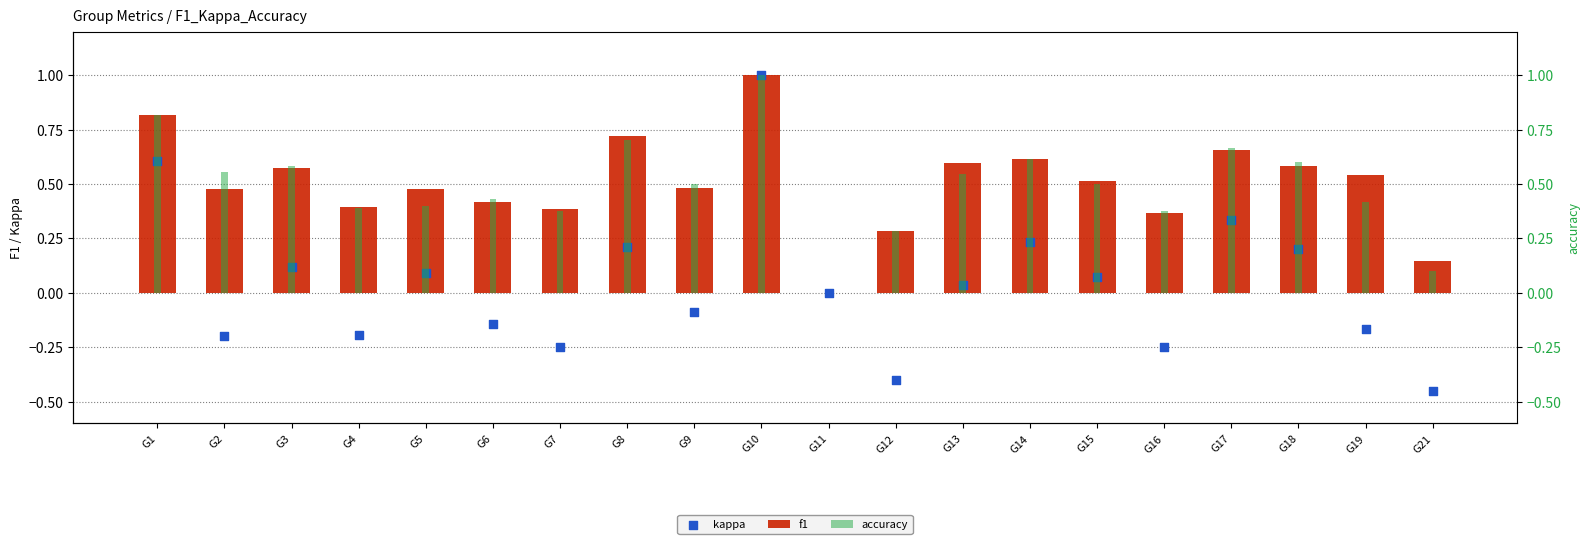

At how many categories does at least one series exceed 0?

19